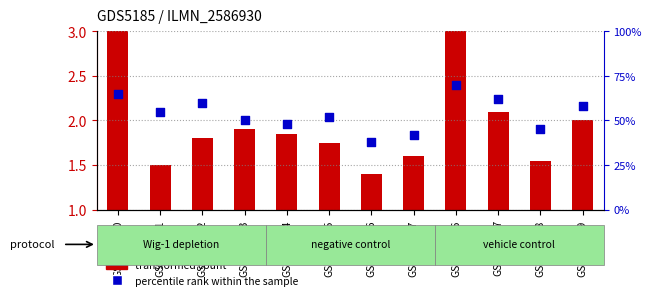

Which series has the widest spread of Y values?

percentile rank within the sample